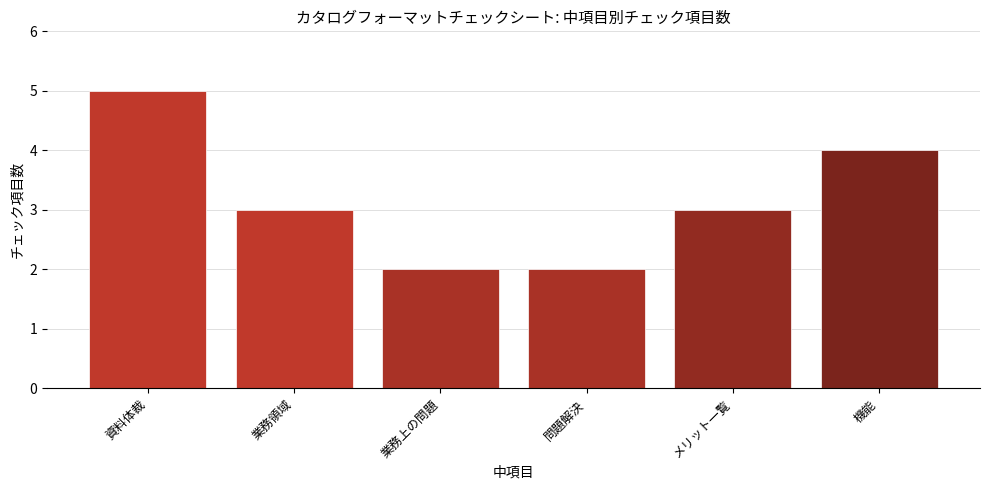

Does the chart contain any negative values?

No